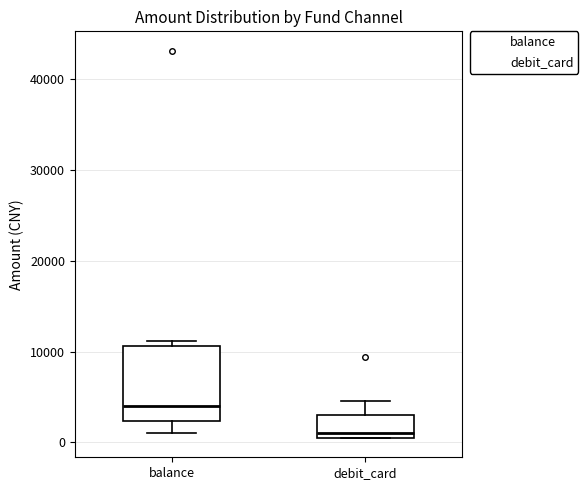

Reading left to right, read every box against the y-axis: the position of its median line, the range the box covers, and the ends of its whiskers. The values are not printed on the chart, so give them approximately, as read against the axis.

balance: median 4000, box 2000 to 11000, whiskers 1000 to 11000 (just above the box's upper edge)
debit_card: median 1000 (just above the box's lower edge), box 1000 to 3000, whiskers 0 to 5000